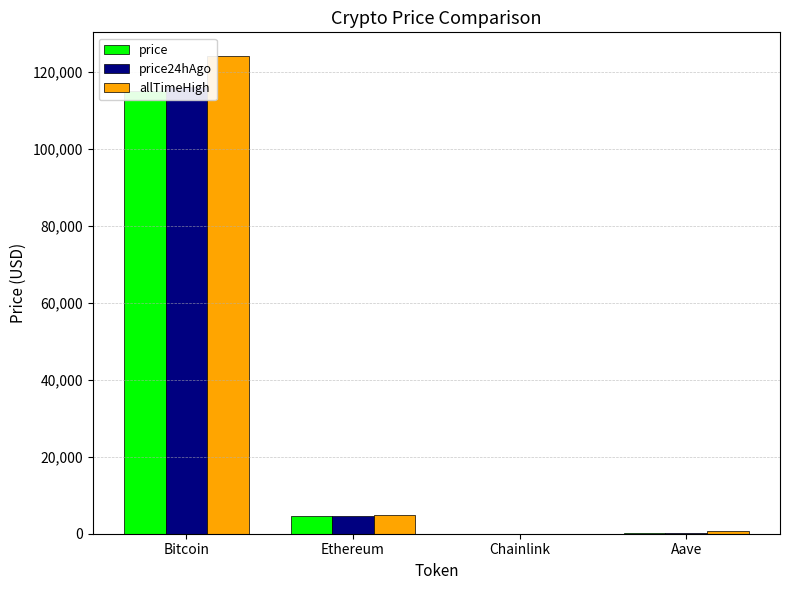

Reading left to right, extract all data points from this chart.

price: 115213.0	4507.8	23.3	294.4
price24hAgo: 116050.0	4654.9	24.3	308.5
allTimeHigh: 124128.0	4946.1	52.7	661.7